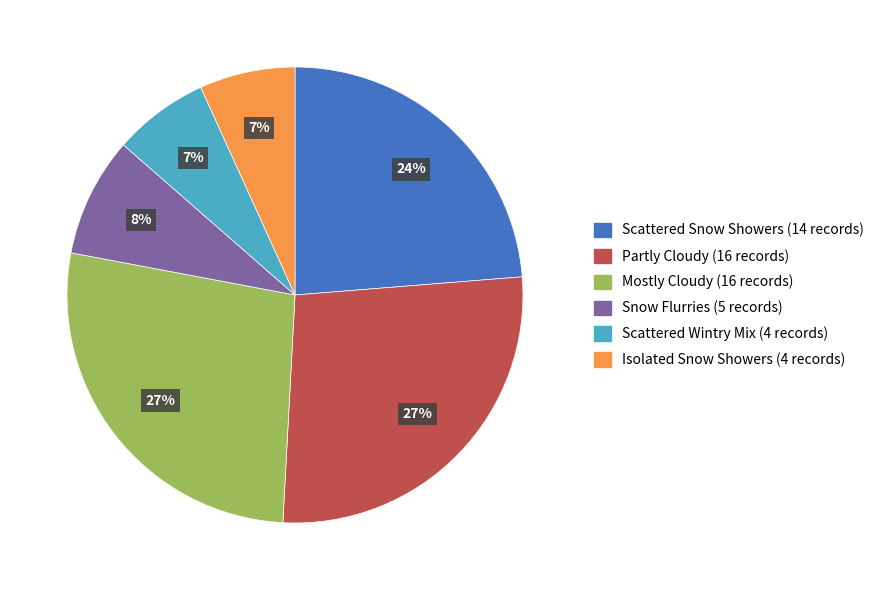

Which has a higher value, Isolated Snow Showers or Partly Cloudy?

Partly Cloudy